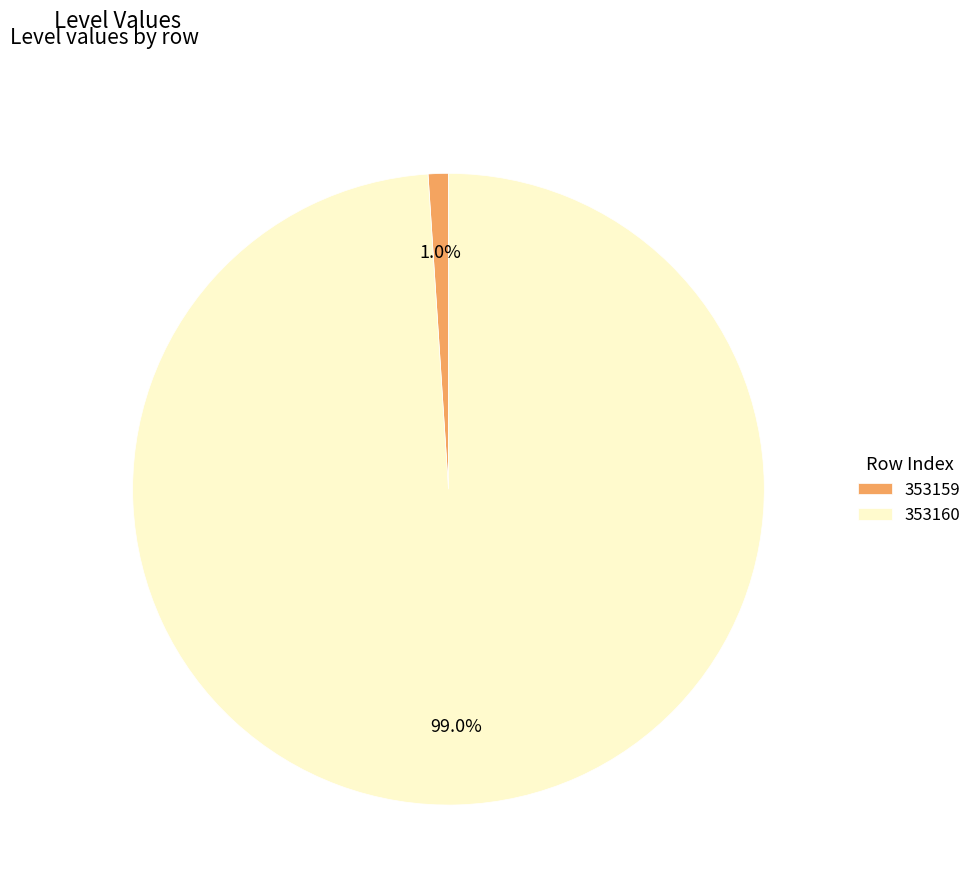

To the nearest percent, what is the average slice percentage?

50%